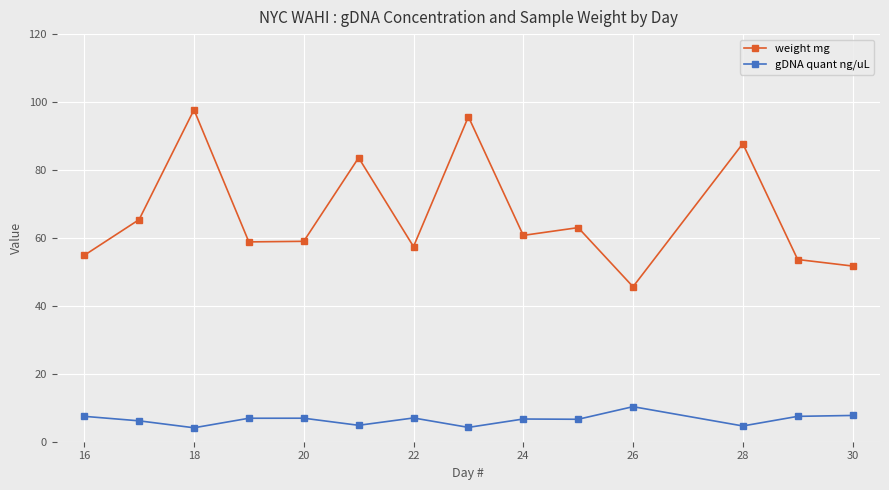

Which series has the largest range (max minus min)?

weight mg